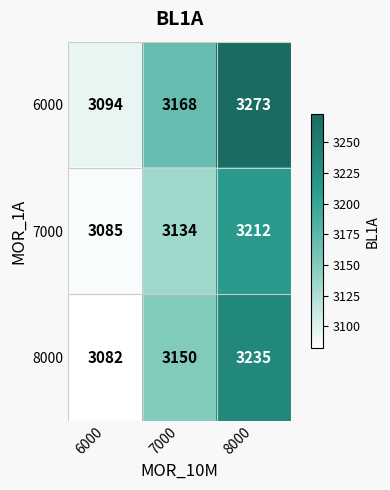

The value of 7000 at 7000 is 1630. True or false?

False